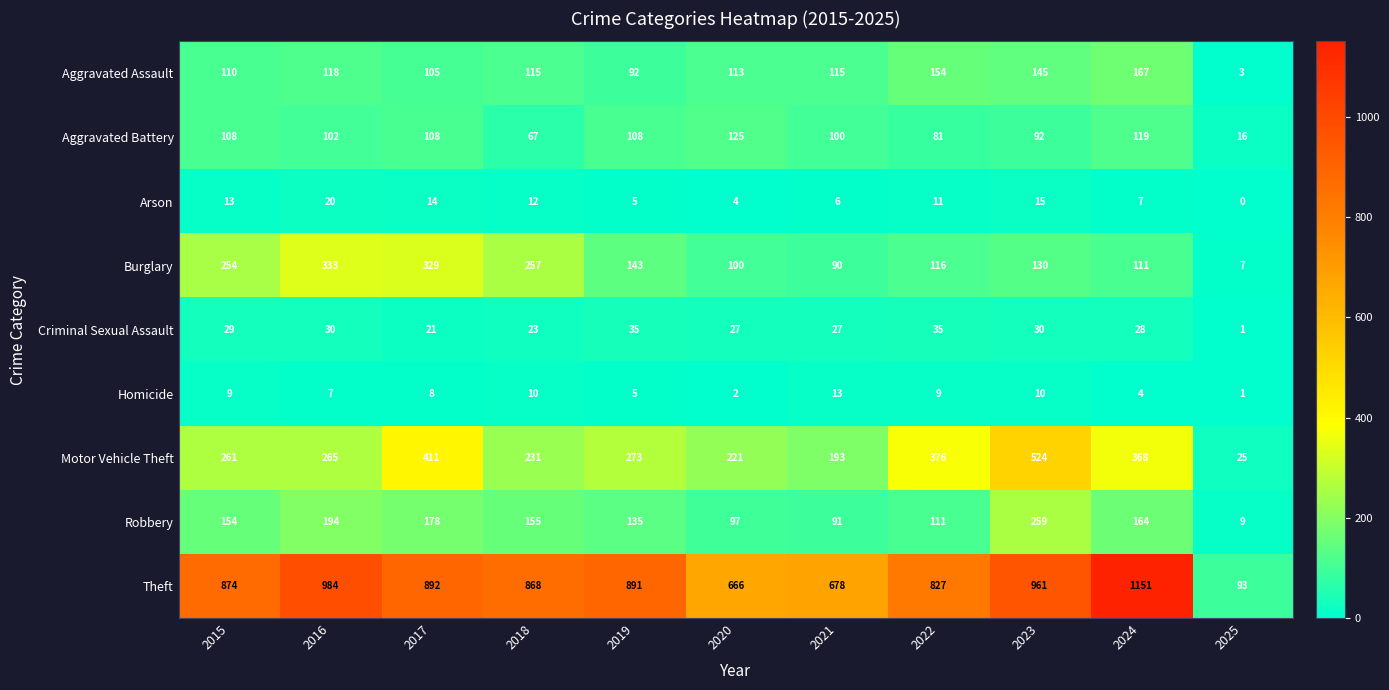

At which label does Motor Vehicle Theft reach its minimum?

2025